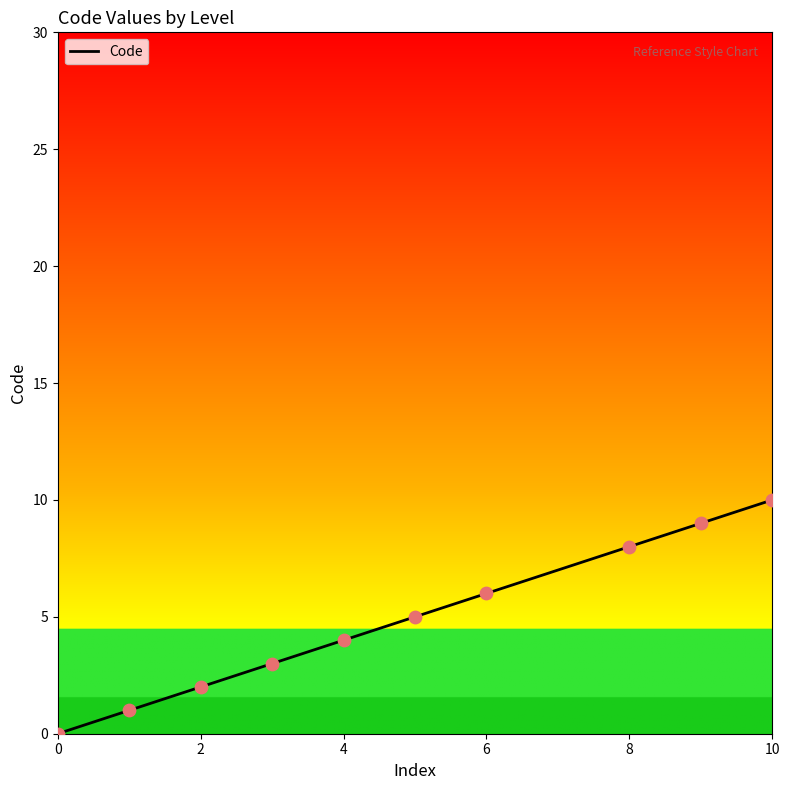

What is the difference between the maximum and minimum values?

30